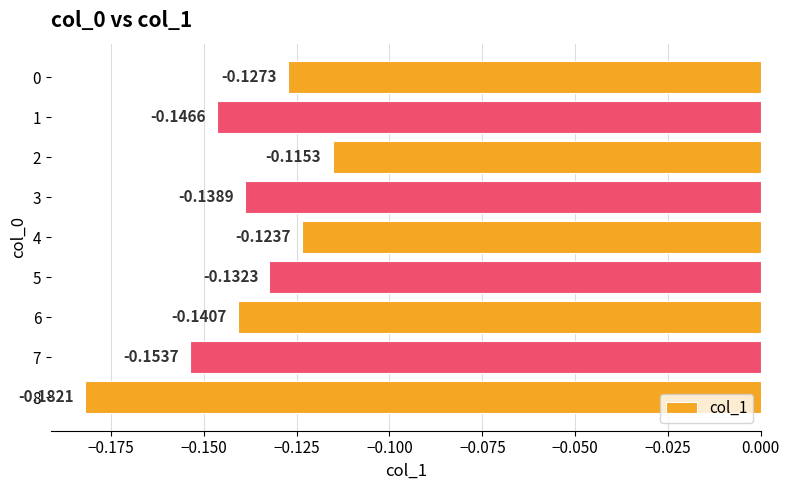

Rank the categories by value from highest to lowest.

2, 4, 0, 5, 3, 6, 1, 7, 8